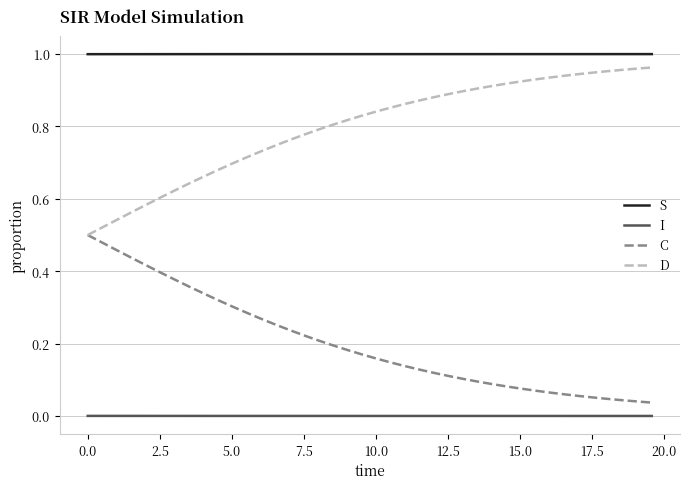

List the series in order of their overall mean, lowest first.

I, C, D, S